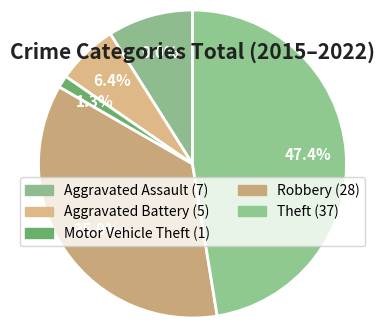

How many slices are in this pie chart?

5